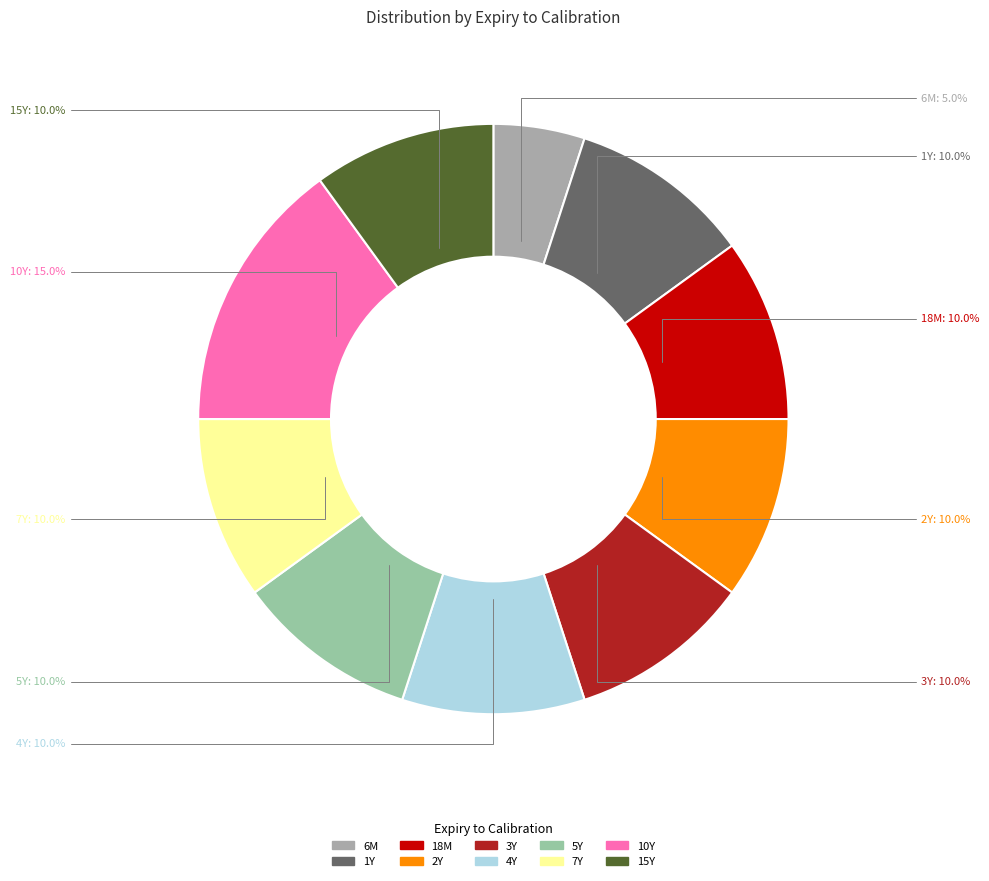

To the nearest percent, what is the combined percentage of 7Y and 4Y?

20%